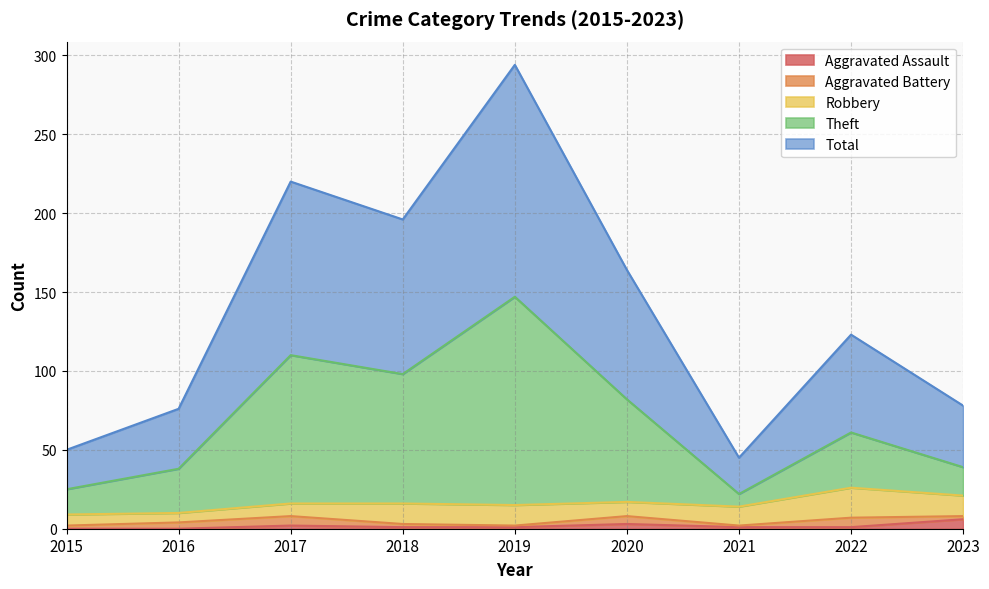

At which category does the chart reach its peak across all series?

2019